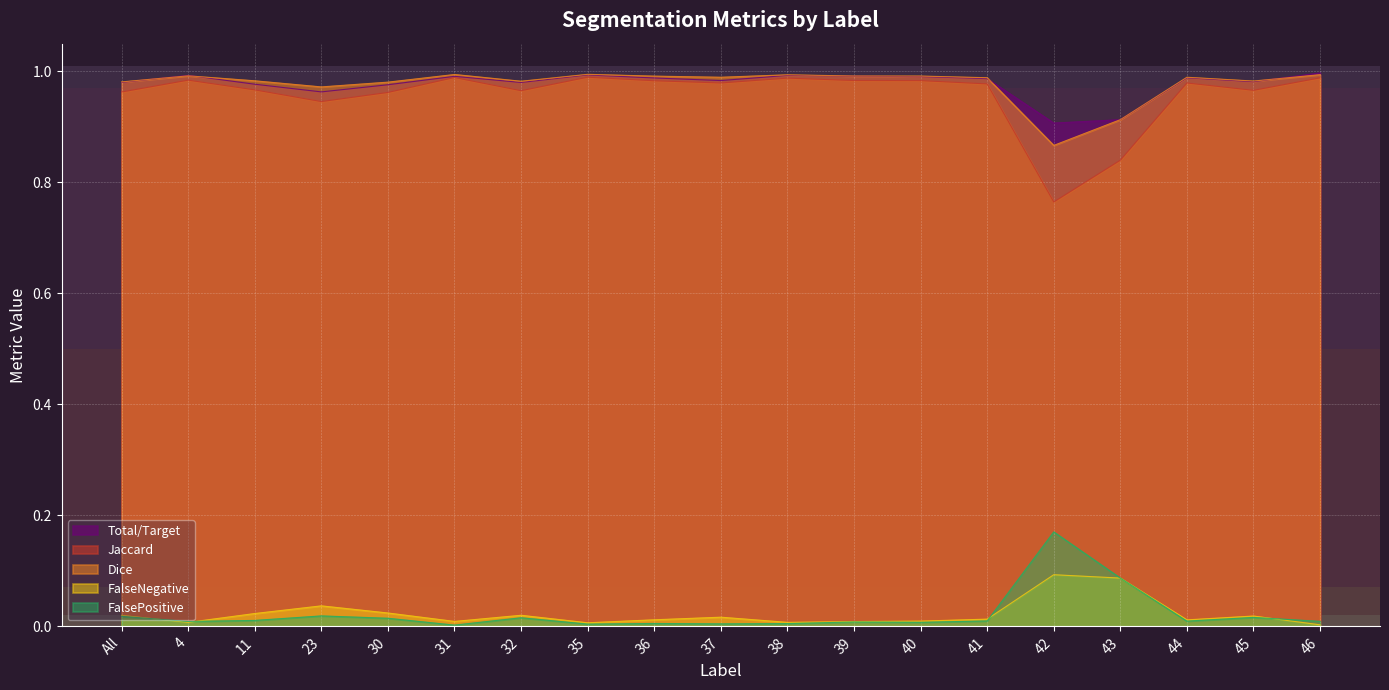

Reading right to left, what are all the values shown in this chart?

Total/Target: 1.0	1.0	1.0	0.9	0.9	1.0	1.0	1.0	1.0	1.0	1.0	1.0	1.0	1.0	1.0	1.0	1.0	1.0	1.0
Jaccard: 1.0	1.0	1.0	0.8	0.8	1.0	1.0	1.0	1.0	1.0	1.0	1.0	1.0	1.0	1.0	0.9	1.0	1.0	1.0
Dice: 1.0	1.0	1.0	0.9	0.9	1.0	1.0	1.0	1.0	1.0	1.0	1.0	1.0	1.0	1.0	1.0	1.0	1.0	1.0
FalseNegative: 0.0	0.0	0.0	0.1	0.1	0.0	0.0	0.0	0.0	0.0	0.0	0.0	0.0	0.0	0.0	0.0	0.0	0.0	0.0
FalsePositive: 0.0	0.0	0.0	0.1	0.2	0.0	0.0	0.0	0.0	0.0	0.0	0.0	0.0	0.0	0.0	0.0	0.0	0.0	0.0